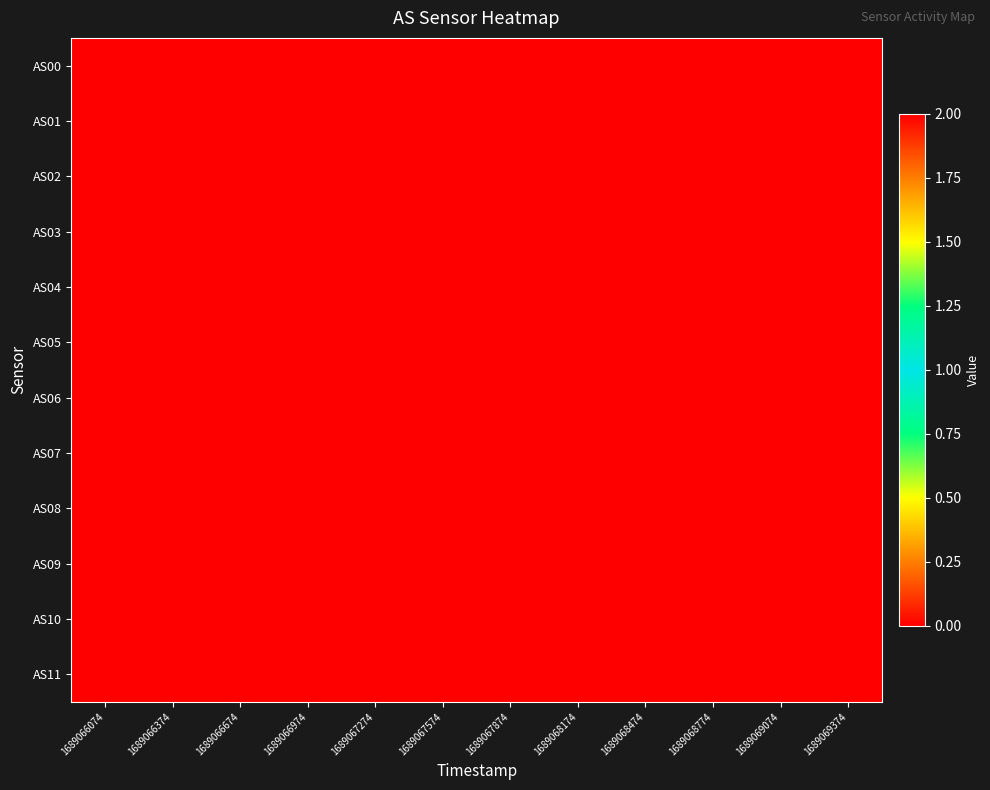

Reading right to left, transcribe all the data shown in this chart.

AS00: 1689069374=0	1689069074=0	1689068774=0	1689068474=0	1689068174=0	1689067874=0	1689067574=0	1689067274=0	1689066974=0	1689066674=0	1689066374=0	1689066074=0
AS01: 1689069374=0	1689069074=0	1689068774=0	1689068474=0	1689068174=0	1689067874=0	1689067574=0	1689067274=0	1689066974=0	1689066674=0	1689066374=0	1689066074=0
AS02: 1689069374=0	1689069074=0	1689068774=0	1689068474=0	1689068174=0	1689067874=0	1689067574=0	1689067274=0	1689066974=0	1689066674=0	1689066374=0	1689066074=0
AS03: 1689069374=0	1689069074=0	1689068774=0	1689068474=0	1689068174=0	1689067874=0	1689067574=0	1689067274=0	1689066974=0	1689066674=0	1689066374=0	1689066074=0
AS04: 1689069374=0	1689069074=0	1689068774=0	1689068474=0	1689068174=0	1689067874=0	1689067574=0	1689067274=0	1689066974=0	1689066674=0	1689066374=0	1689066074=0
AS05: 1689069374=0	1689069074=0	1689068774=0	1689068474=0	1689068174=0	1689067874=0	1689067574=0	1689067274=0	1689066974=0	1689066674=0	1689066374=0	1689066074=2
AS06: 1689069374=0	1689069074=0	1689068774=0	1689068474=0	1689068174=0	1689067874=0	1689067574=0	1689067274=0	1689066974=0	1689066674=0	1689066374=0	1689066074=0
AS07: 1689069374=0	1689069074=0	1689068774=0	1689068474=0	1689068174=0	1689067874=0	1689067574=0	1689067274=0	1689066974=0	1689066674=0	1689066374=0	1689066074=0
AS08: 1689069374=0	1689069074=0	1689068774=0	1689068474=0	1689068174=0	1689067874=0	1689067574=0	1689067274=0	1689066974=0	1689066674=0	1689066374=0	1689066074=0
AS09: 1689069374=0	1689069074=0	1689068774=0	1689068474=0	1689068174=0	1689067874=0	1689067574=0	1689067274=0	1689066974=0	1689066674=0	1689066374=0	1689066074=0
AS10: 1689069374=0	1689069074=0	1689068774=0	1689068474=0	1689068174=0	1689067874=0	1689067574=0	1689067274=0	1689066974=0	1689066674=0	1689066374=0	1689066074=0
AS11: 1689069374=0	1689069074=0	1689068774=0	1689068474=0	1689068174=0	1689067874=0	1689067574=0	1689067274=0	1689066974=0	1689066674=0	1689066374=0	1689066074=0